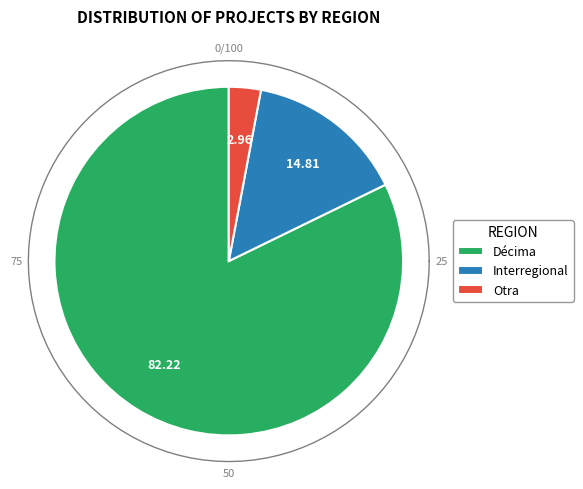

To the nearest percent, what is the average slice percentage?

33%